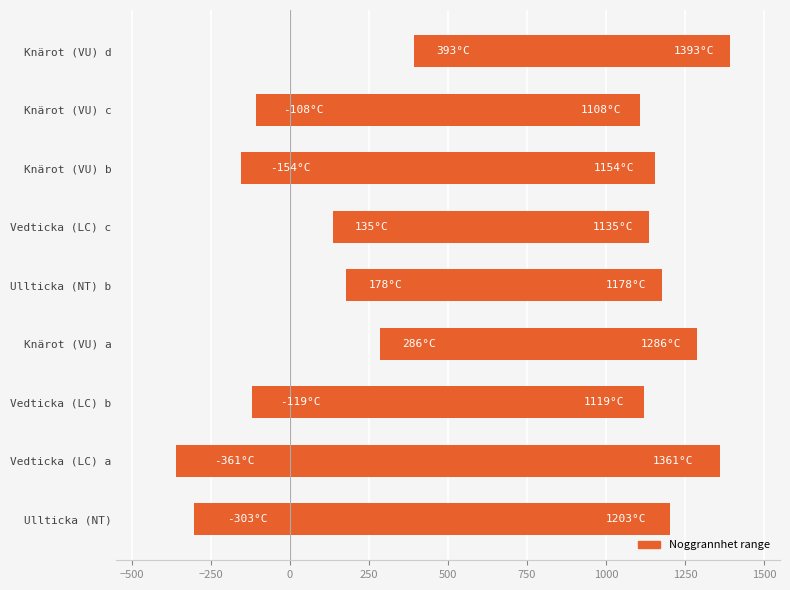

What is the change in value from Vedticka (LC) a to Knärot (VU) d?

-722